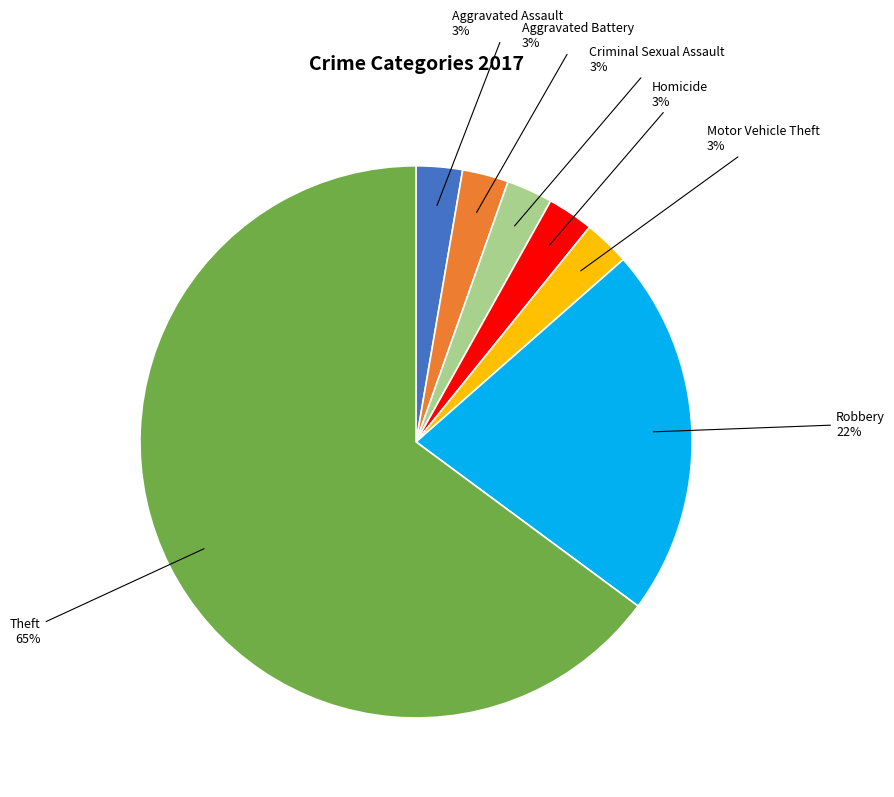

To the nearest percent, what portion does Motor Vehicle Theft represent?

3%